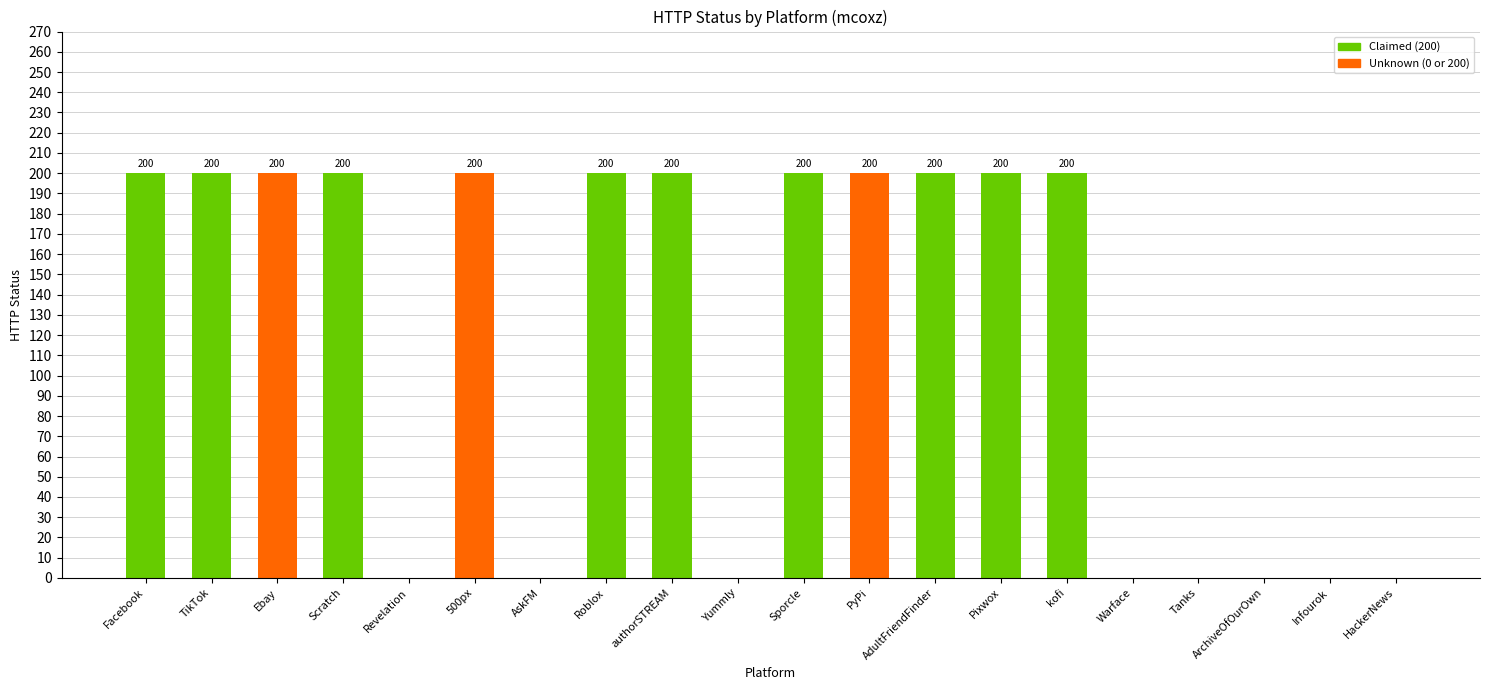

How many values are between 0 and 200?

20